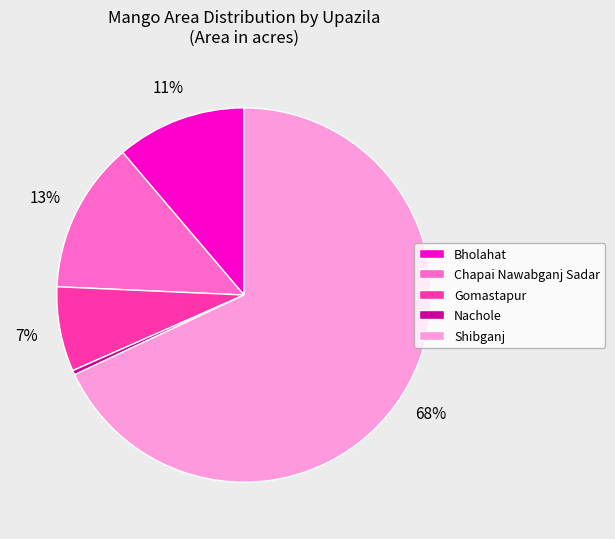

Which has a higher value, Bholahat or Gomastapur?

Bholahat